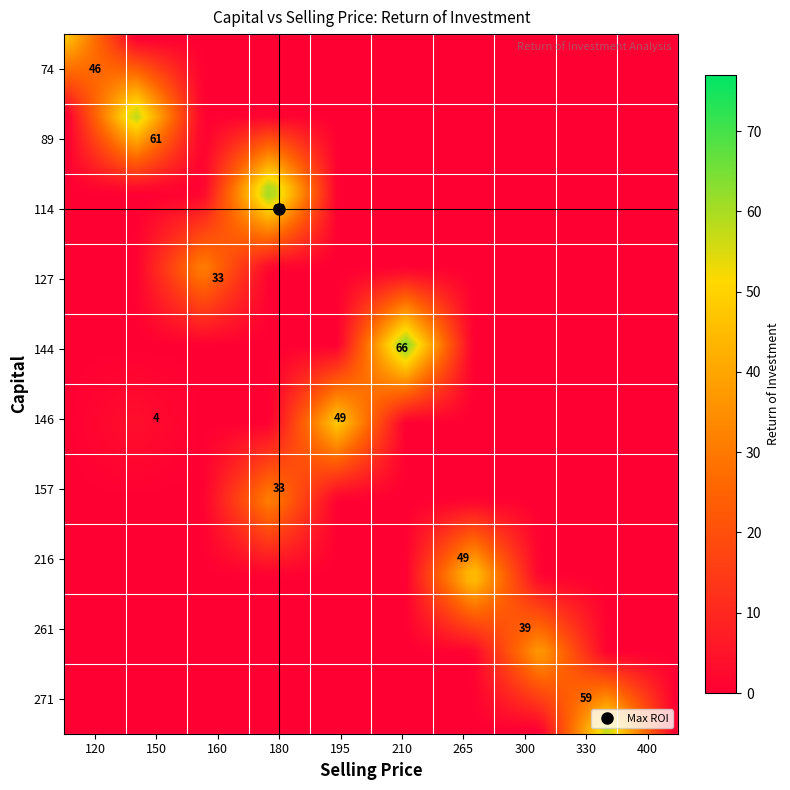

Which has a higher value, 195 or 150?

195